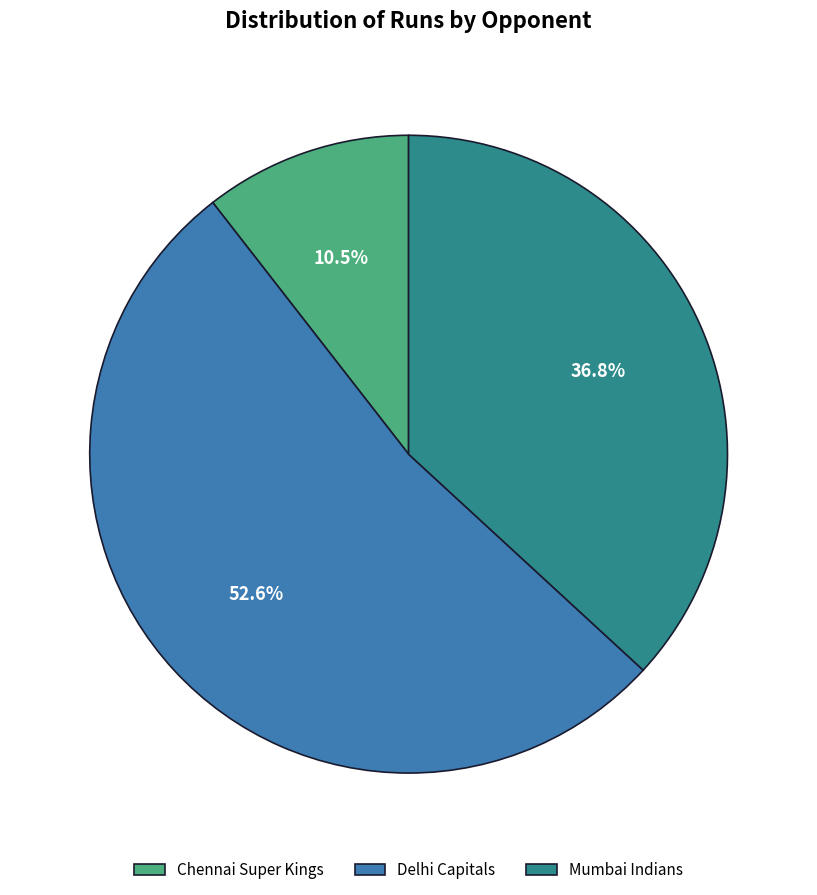

How much of the chart is everything except Chennai Super Kings?

89.5%